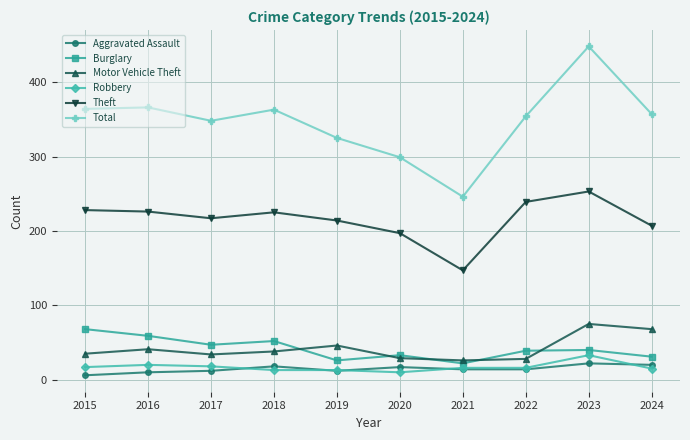

Which series ends up on top after the final intersection of Robbery and Aggravated Assault?

Aggravated Assault